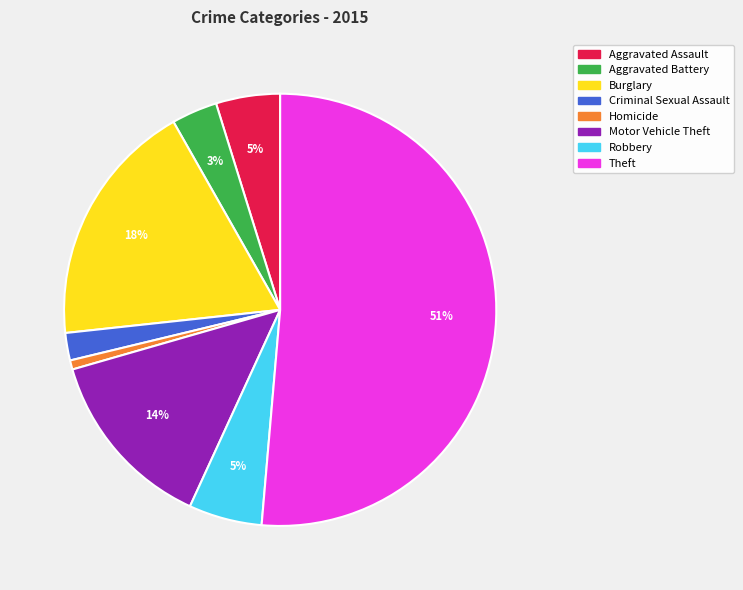

To the nearest percent, what percentage of the pie is Criminal Sexual Assault?

2%